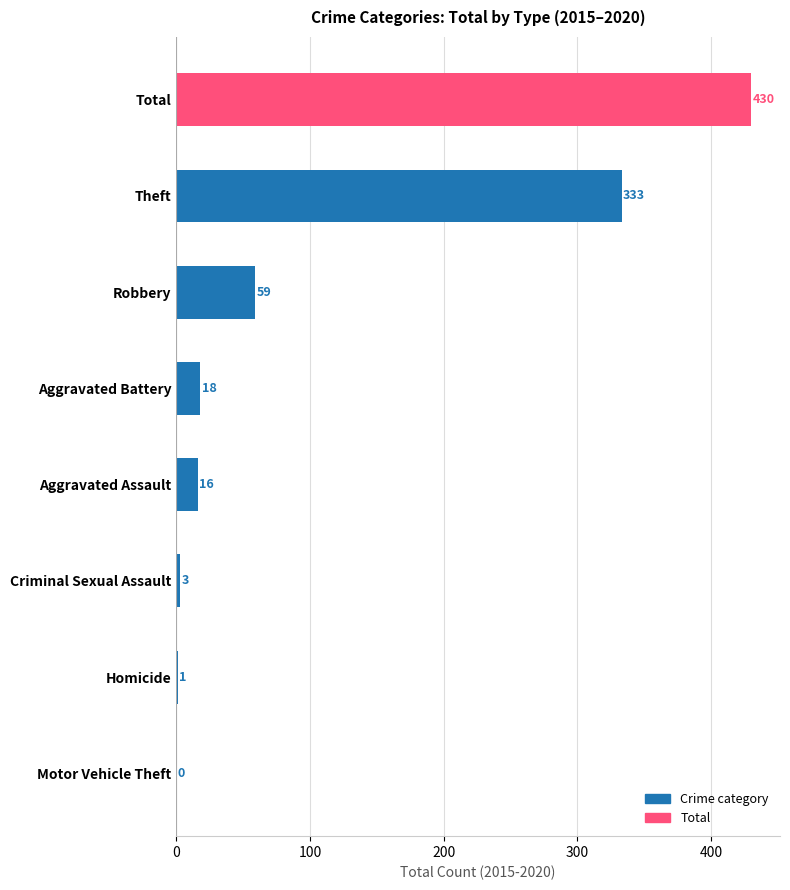

At which label is the value closest to 215?

Theft